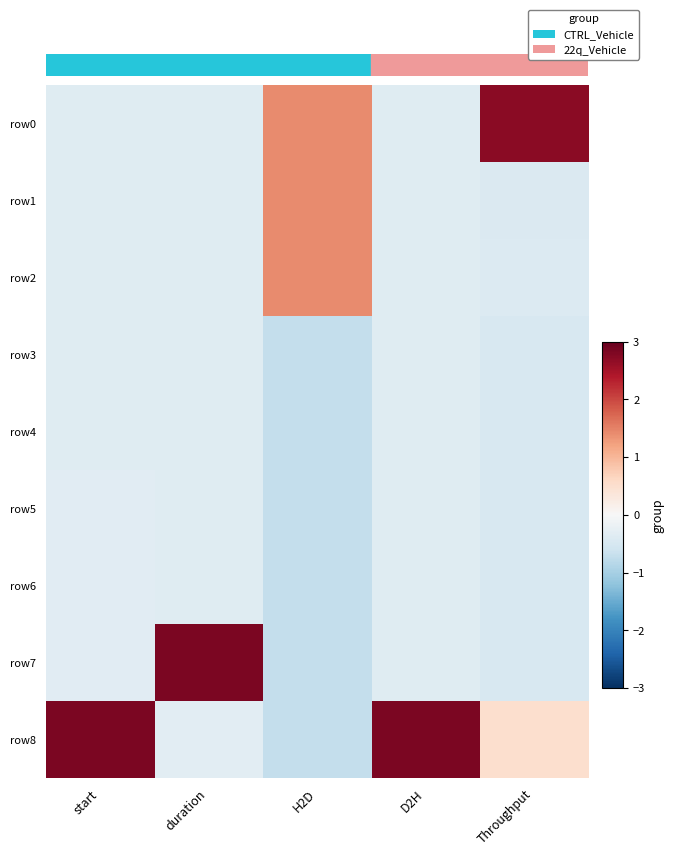

How many categories are shown in the chart?

5